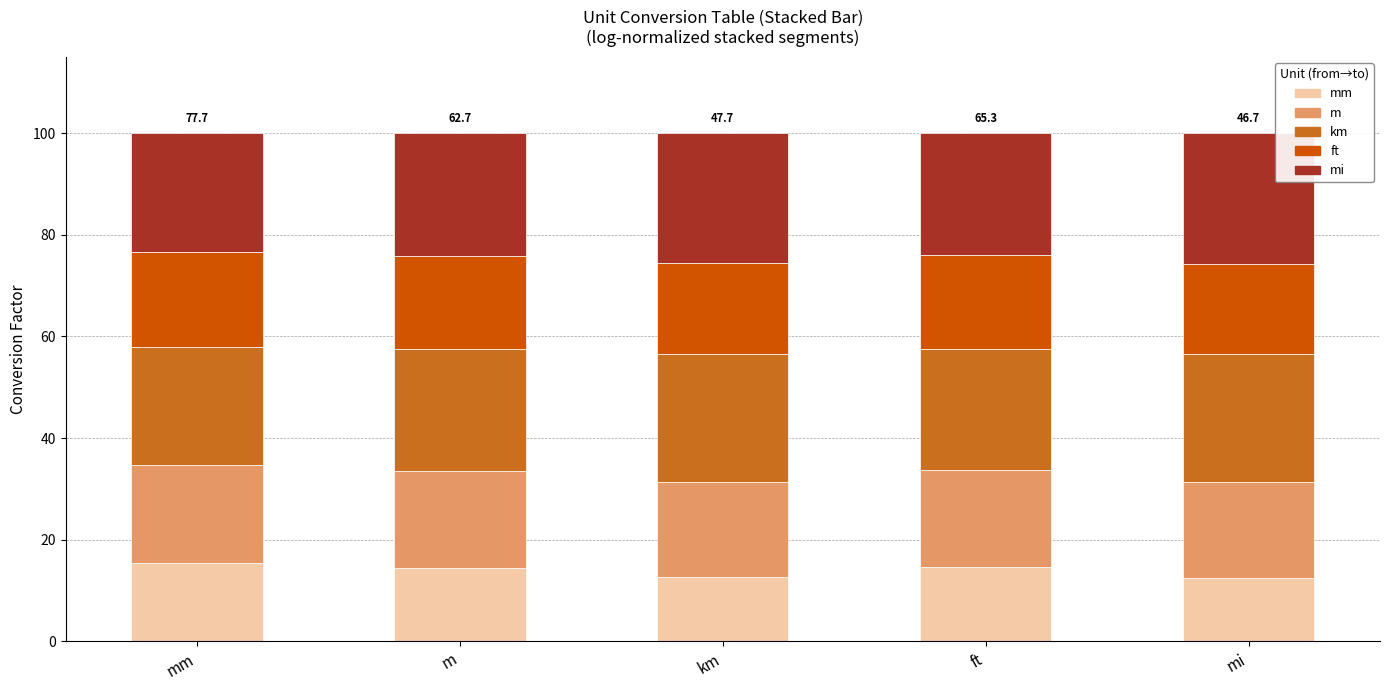

Is it true that km equals 25.3 at mi?

True